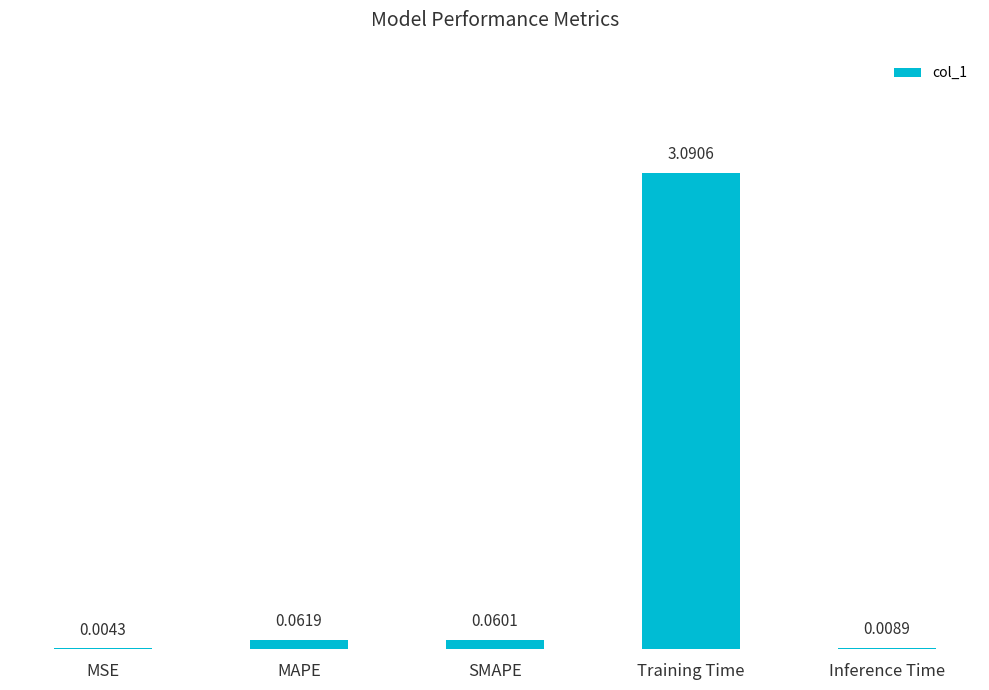

At which category does the chart reach its peak across all series?

Training Time